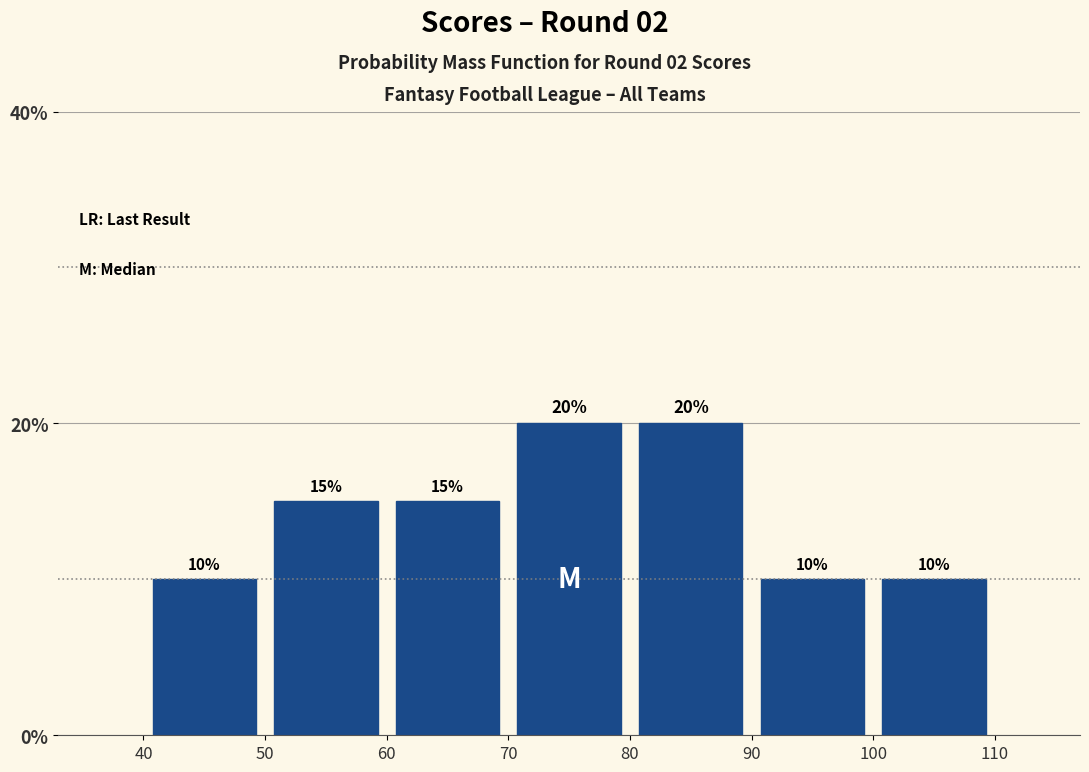

Reading left to right, transcribe this chart: for each bar, give the range it covers on the x-axis and its height.

40 to 50: 10
50 to 60: 15
60 to 70: 15
70 to 80: 20
80 to 90: 20
90 to 100: 10
100 to 110: 10